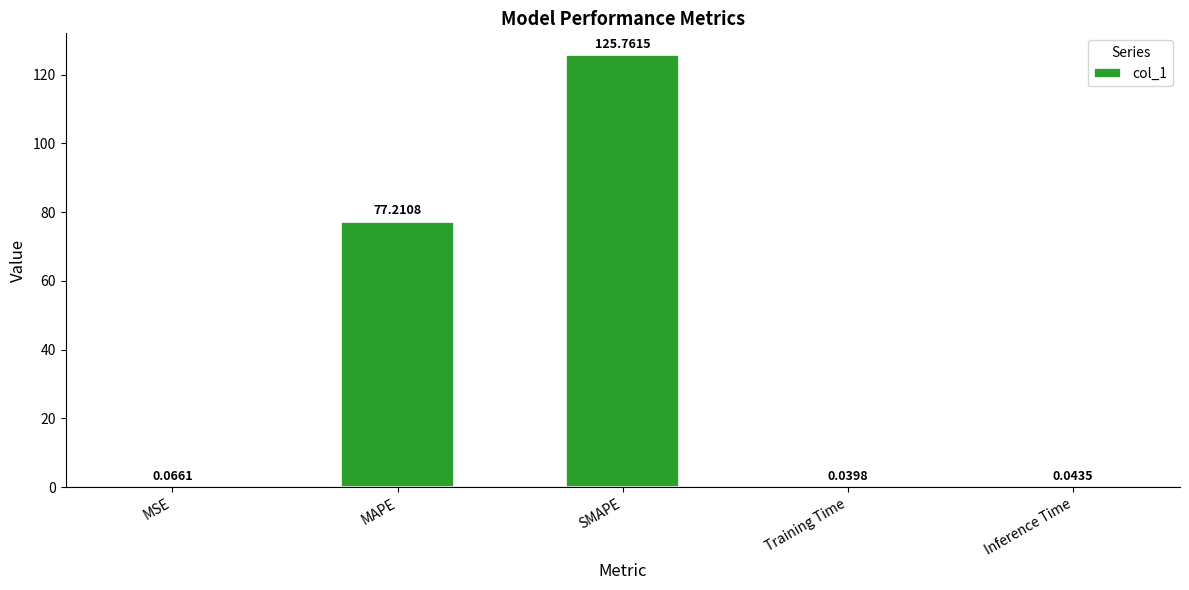

What is the change in value from MSE to MAPE?

+77.1